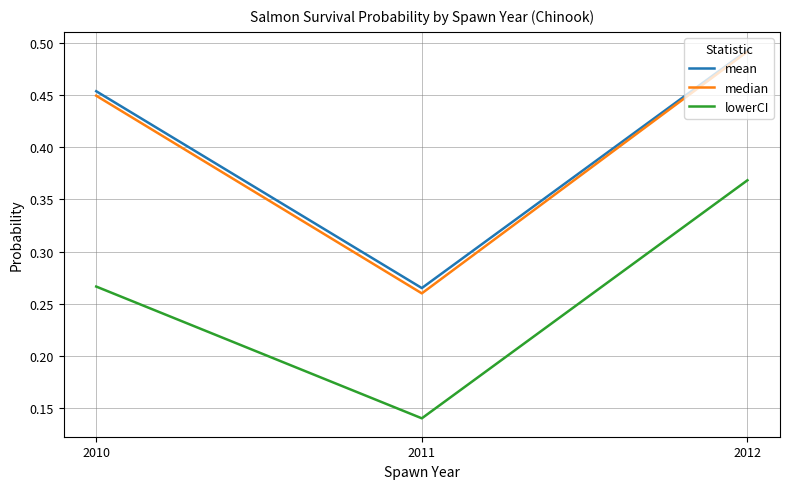

Between 2011 and 2012, which series saw the biggest shift?

median